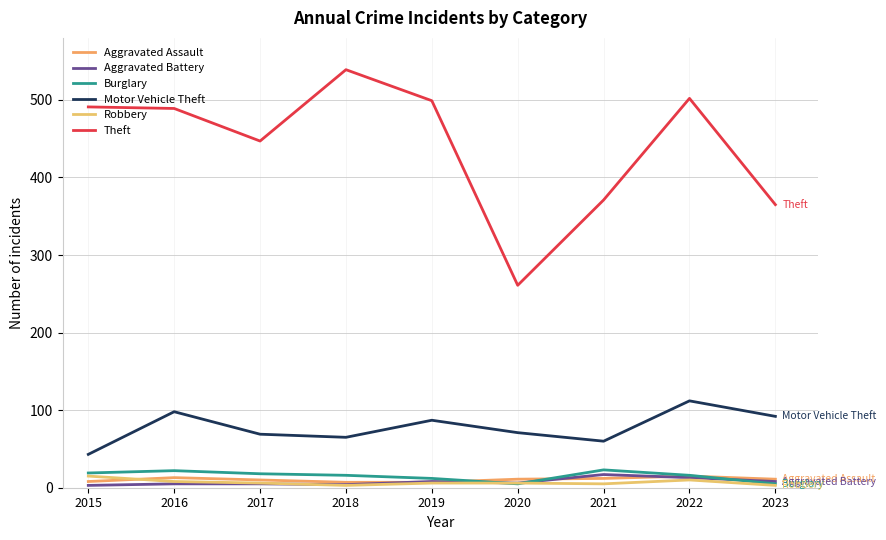

What is the average value of the Burglary series?

15